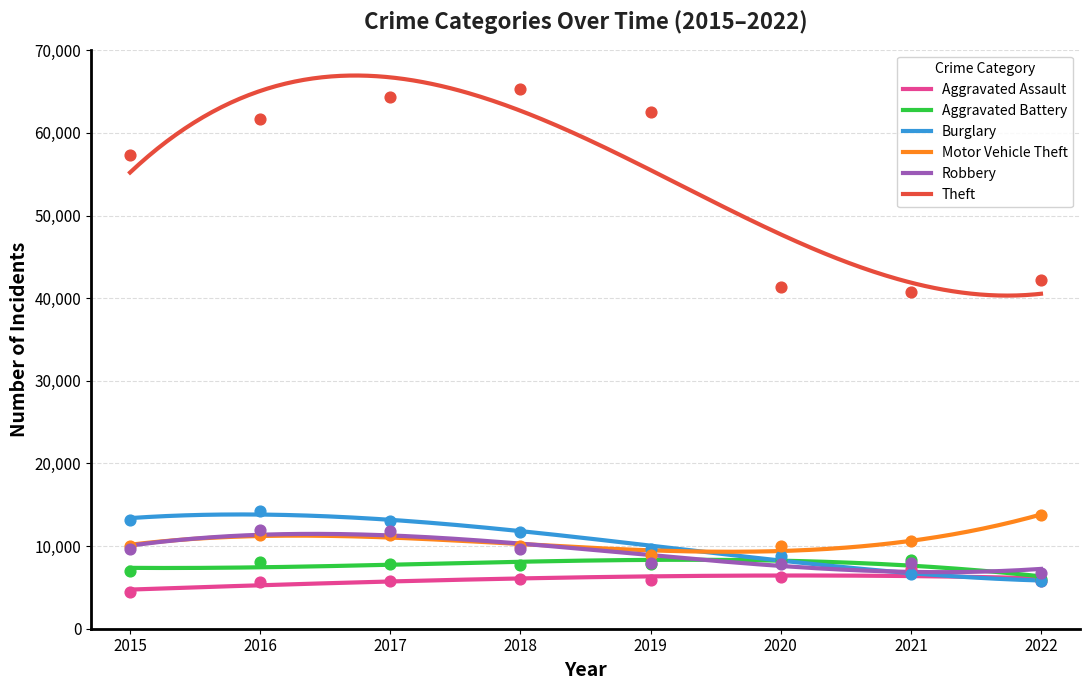

Which series has the largest total across all categories?

Theft